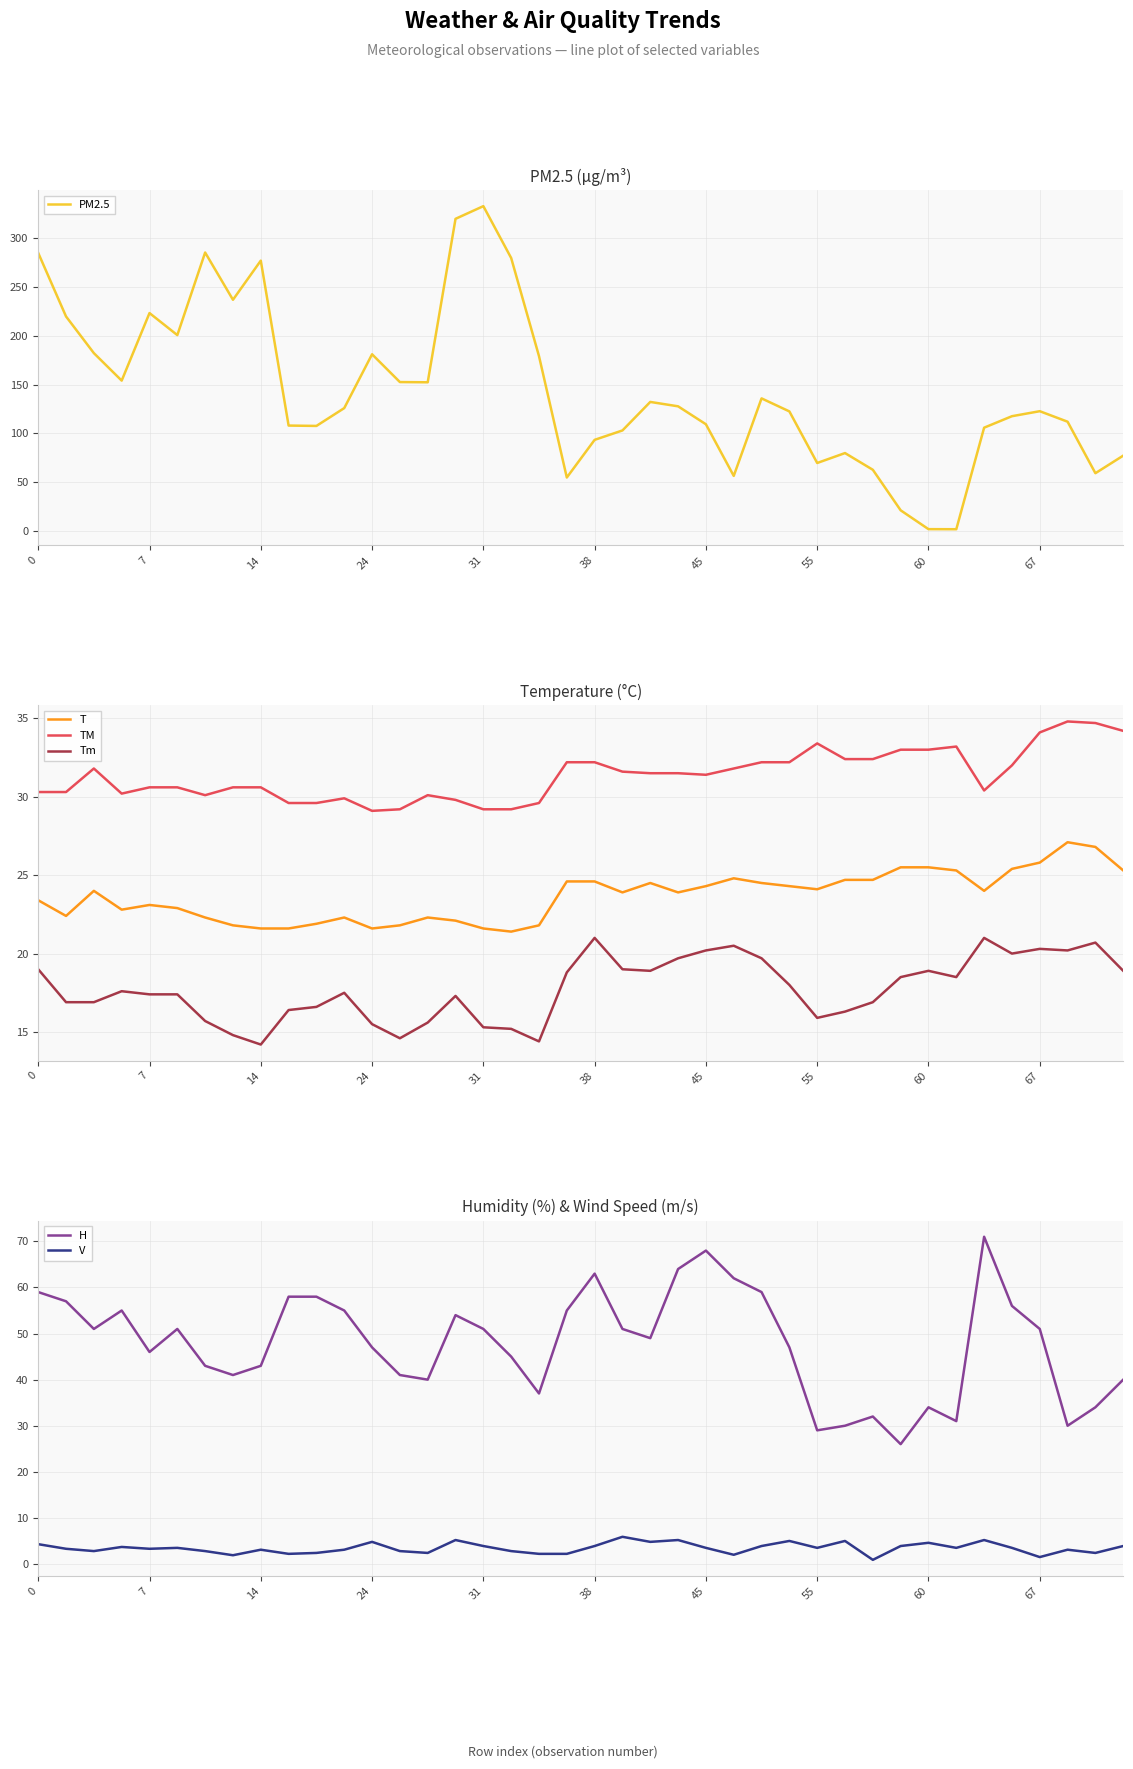

What is the sum of all PM2.5 values?

5769.0